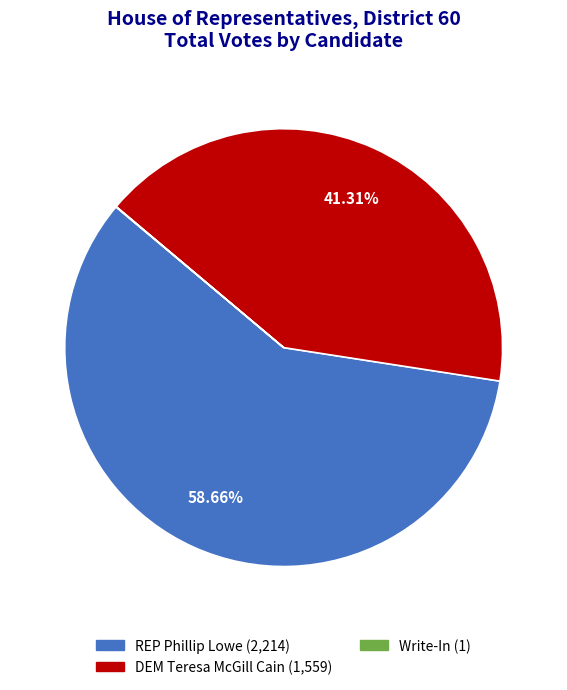

Does any single category account for the majority?

Yes